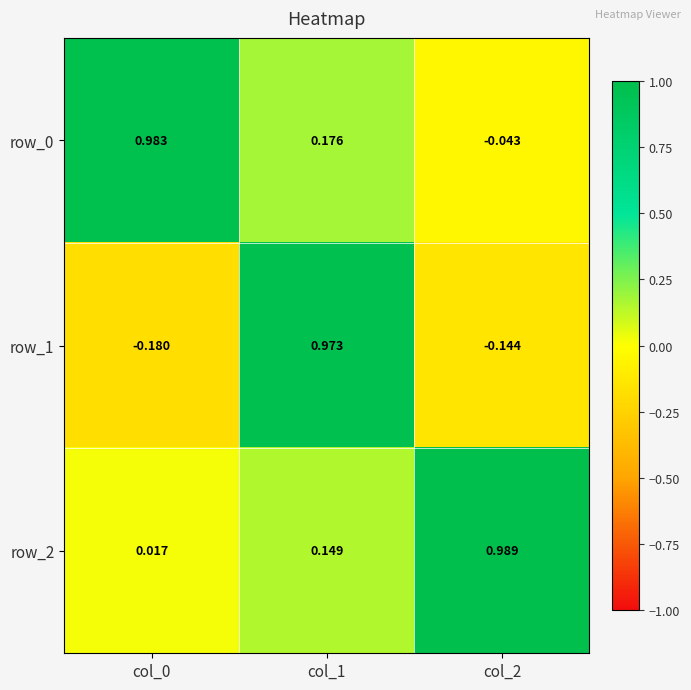

Is the value of row_0 at col_1 greater than the value of row_2 at col_2?

No